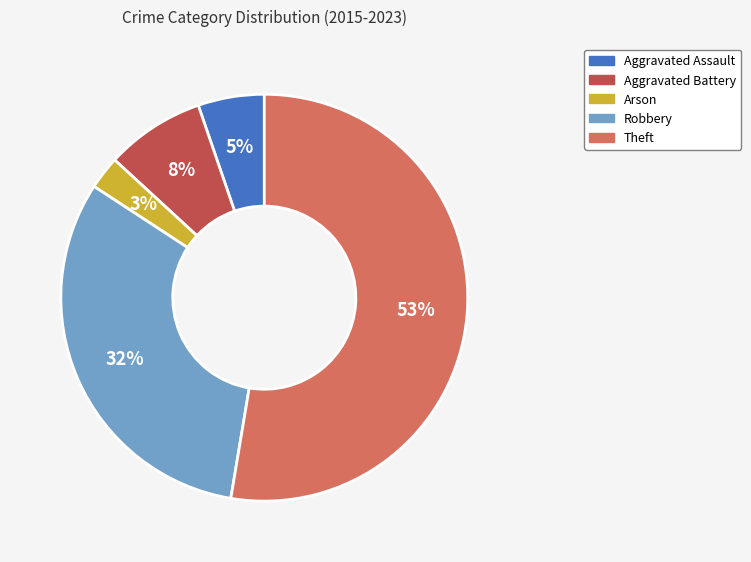

The Robbery slice represents 42% of the pie. True or false?

False